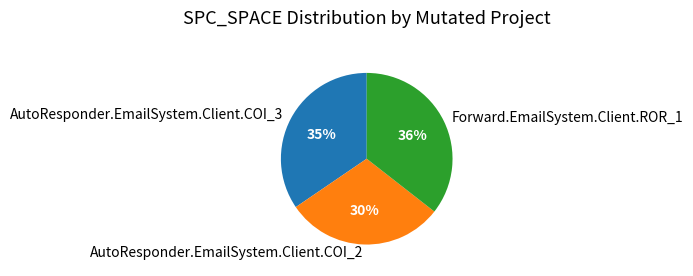

To the nearest percent, what is the difference between the largest and smallest slice percentages?

6%